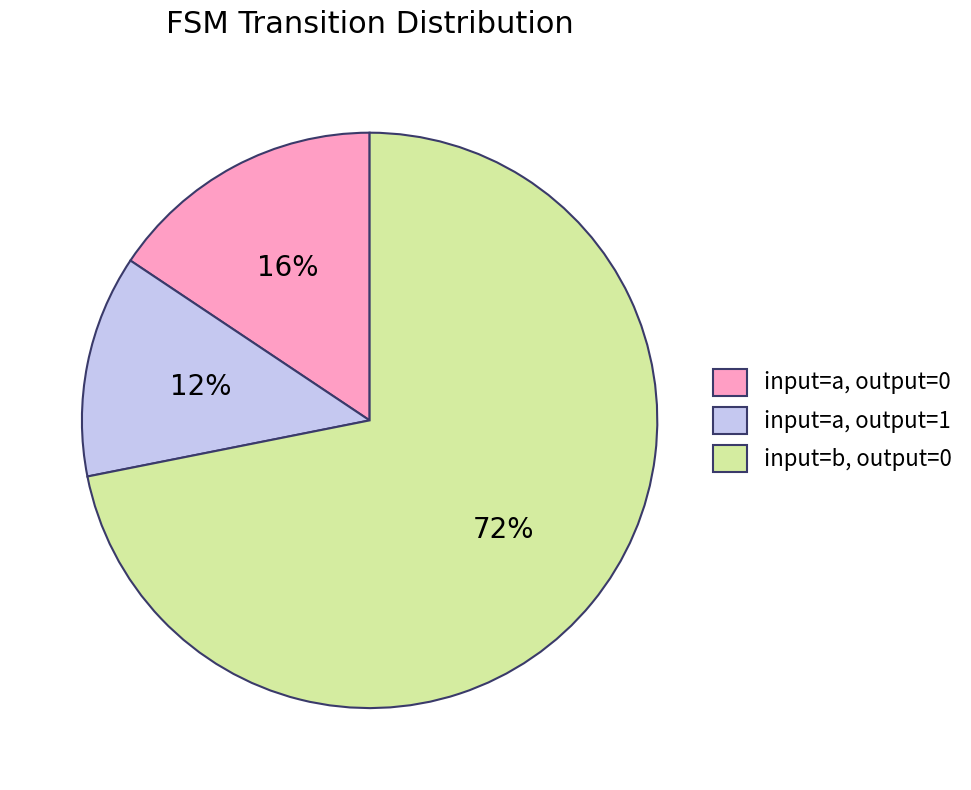

Does any single category account for the majority?

Yes